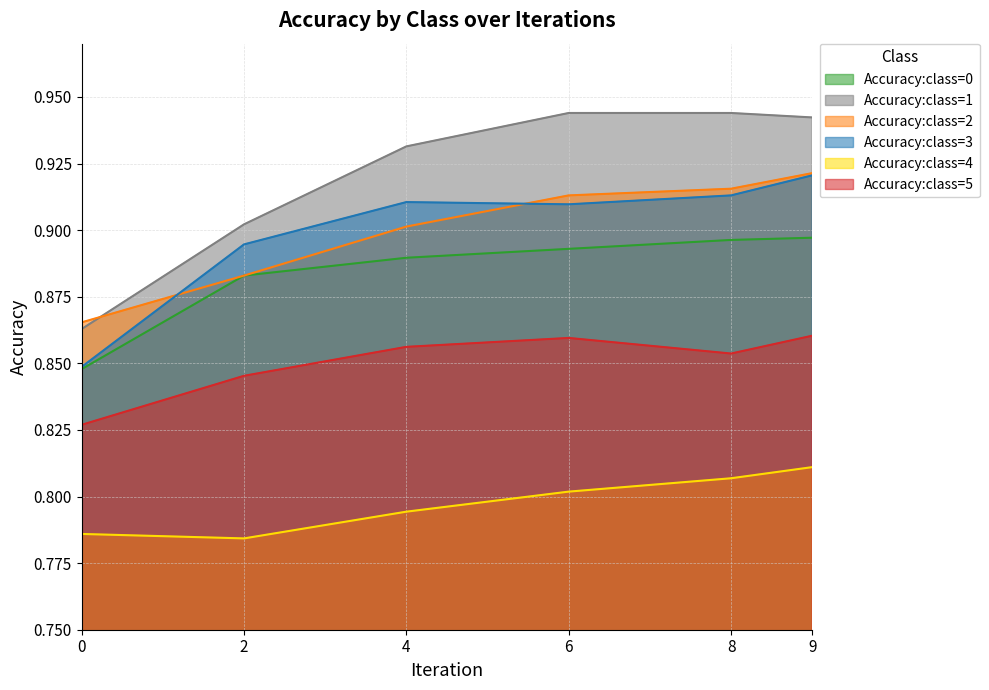

True or false: Accuracy:class=4 has more than 2 points higher than both neighbors.

False